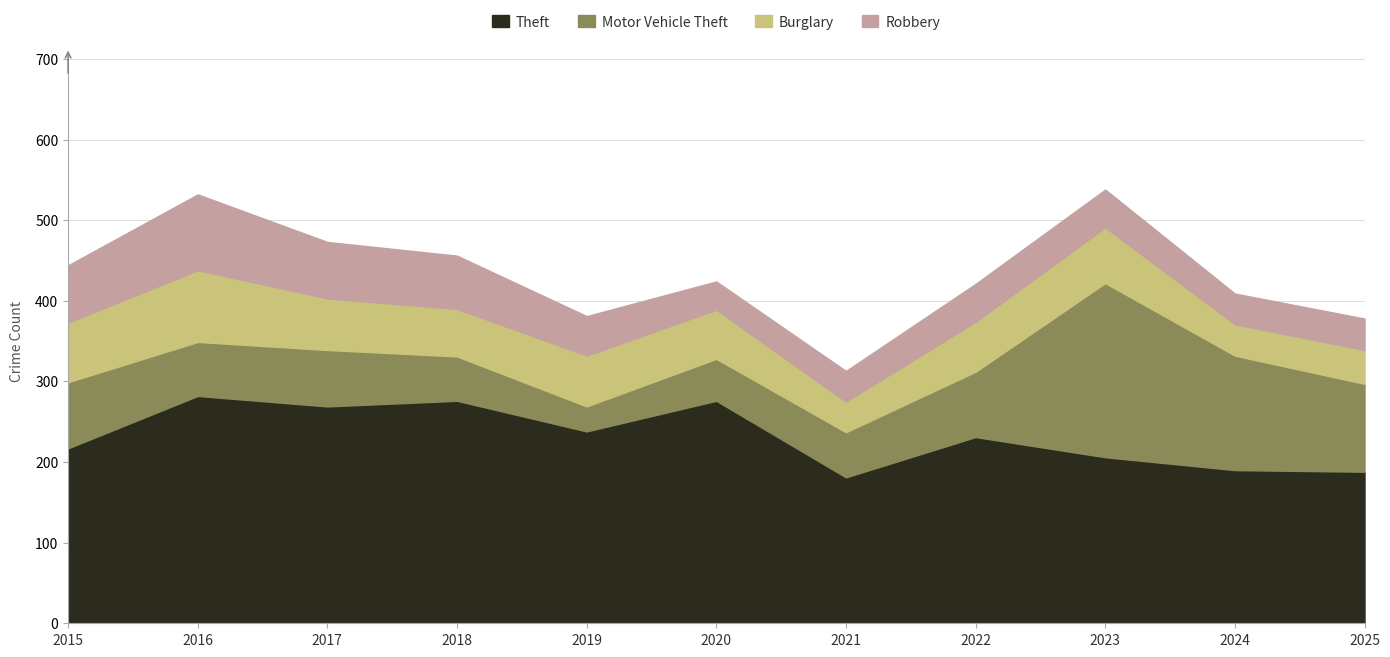

At 2021, list the series in order from smallest to largest.

Burglary, Robbery, Motor Vehicle Theft, Theft